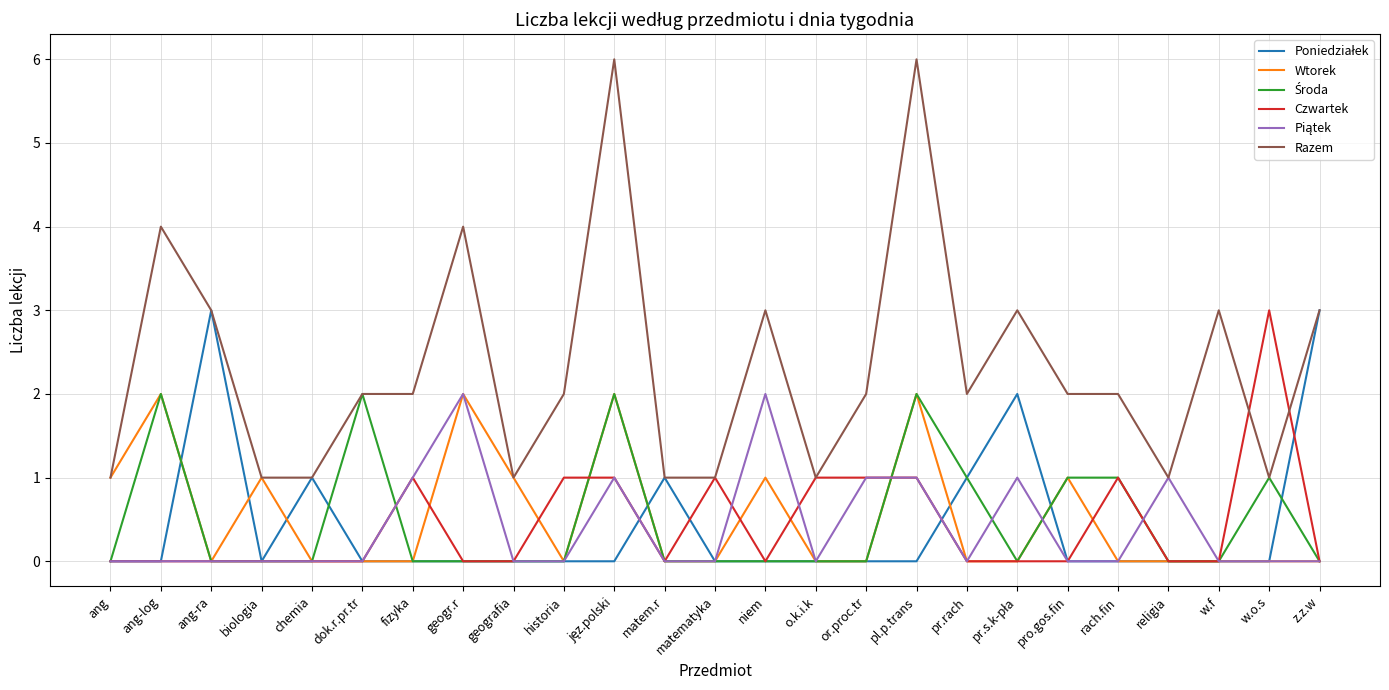

How many lines are shown in the chart?

6